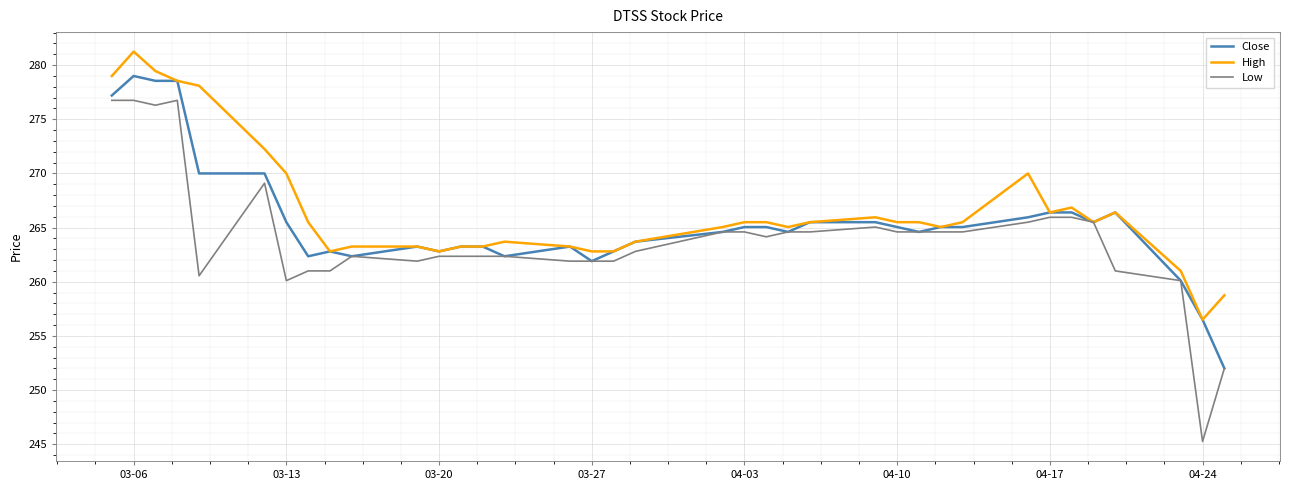

Does the chart have visible grid lines?

Yes